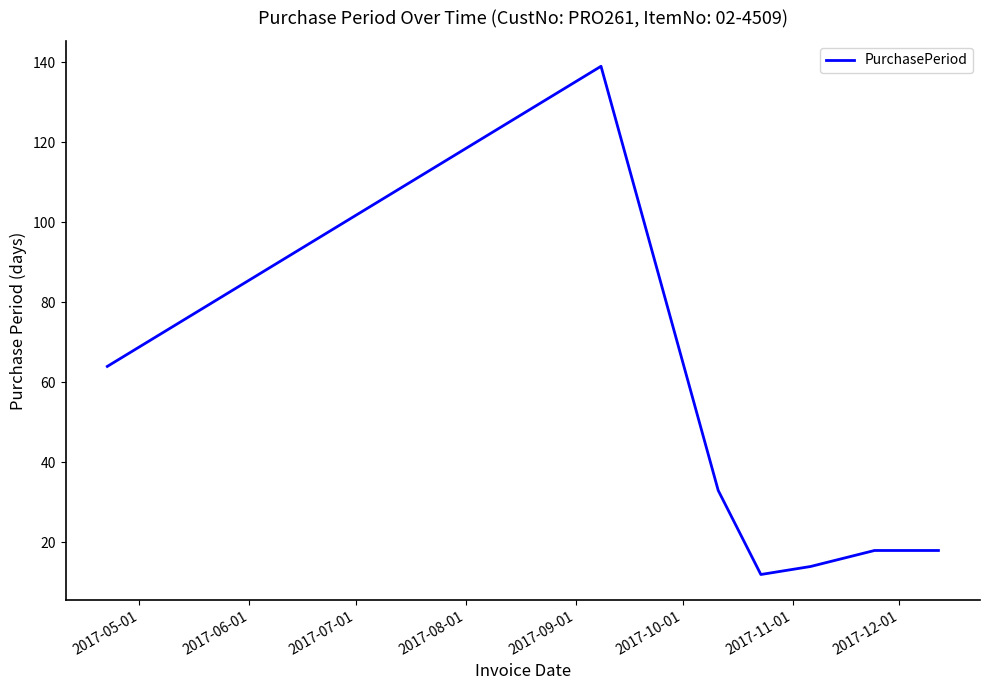

True or false: there are more than 2 points higher than both neighbors.

False